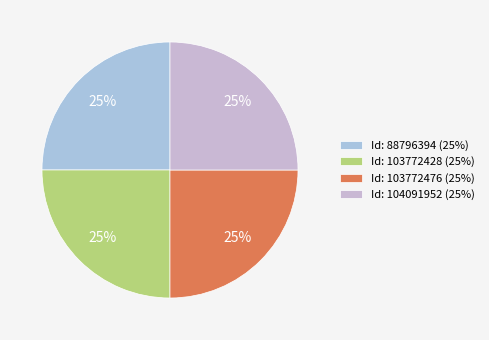

How many slices are in this pie chart?

4